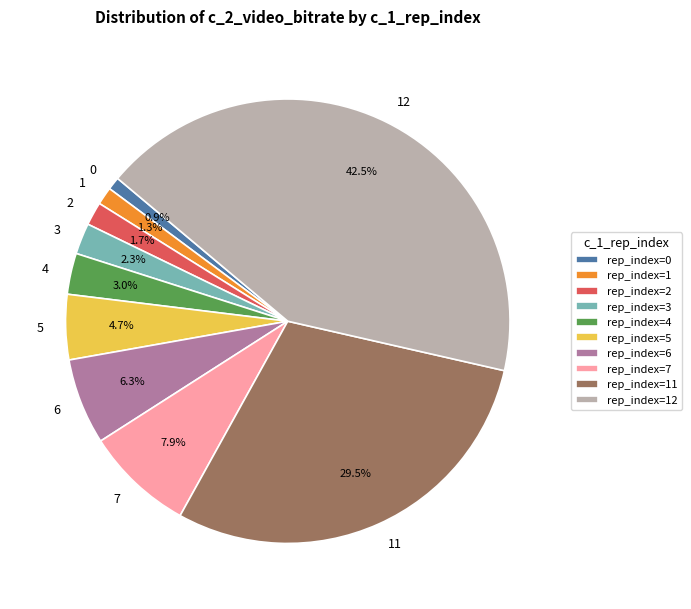

What portion of the pie excludes 2?

98.3%